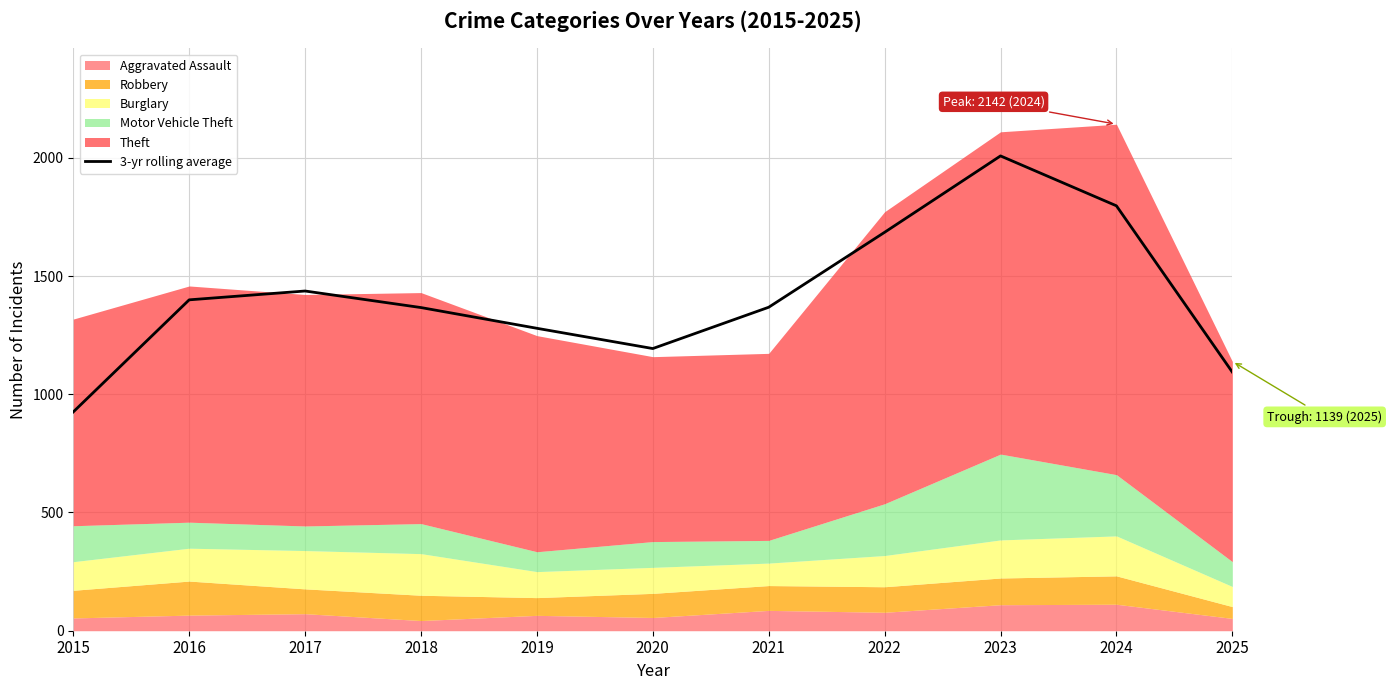

At which category does the chart reach its minimum across all series?

2015